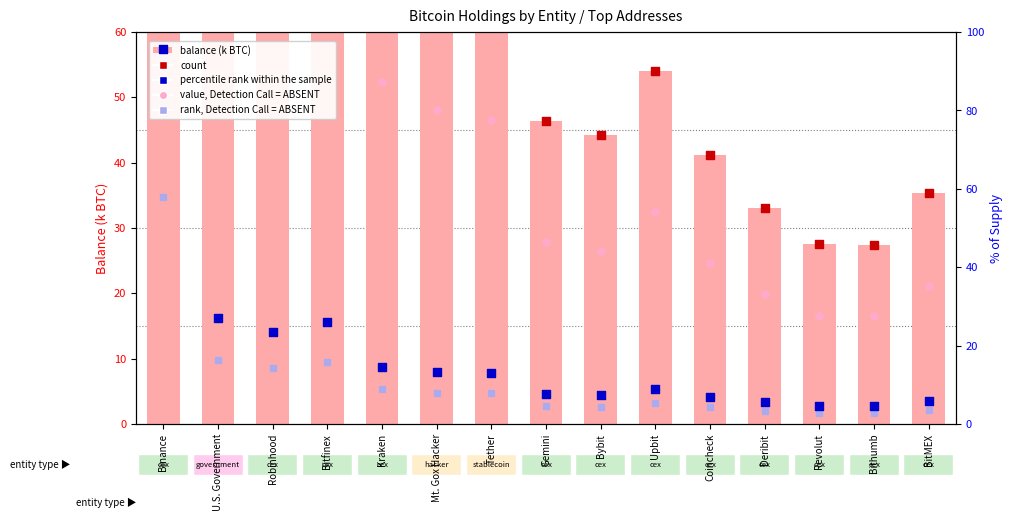

What is the total value across all series at Binance?

1655.2